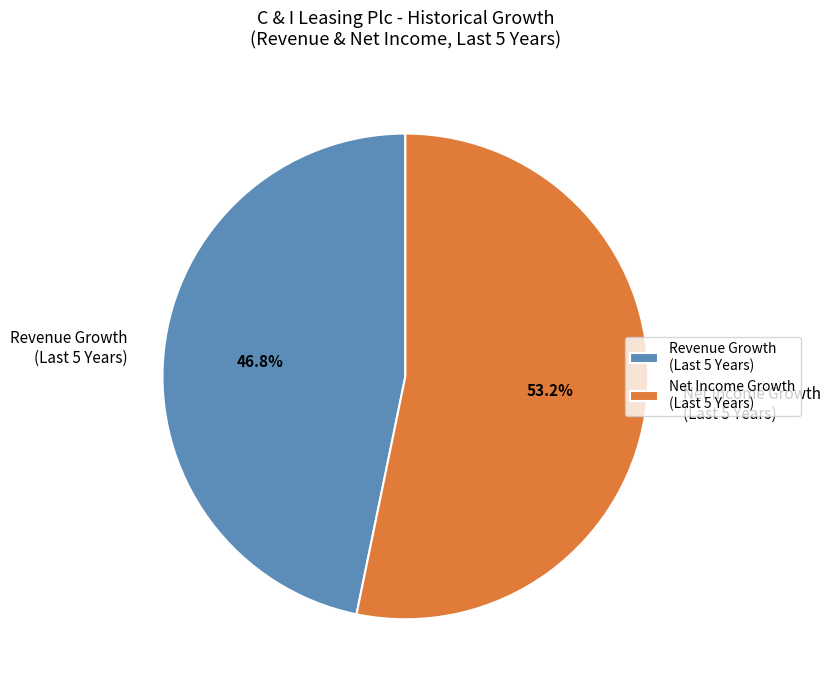

To the nearest percent, what is the difference between the largest and smallest slice percentages?

6%